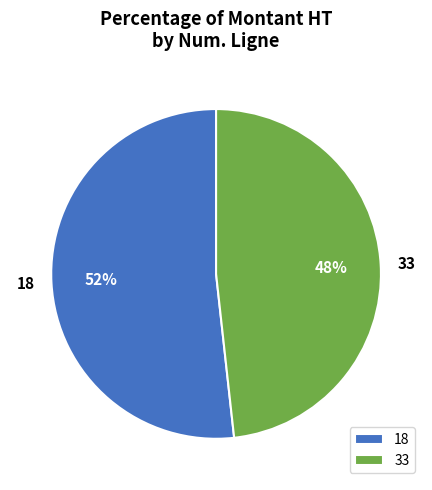

To the nearest percent, what is the combined percentage of 33 and 18?

100%